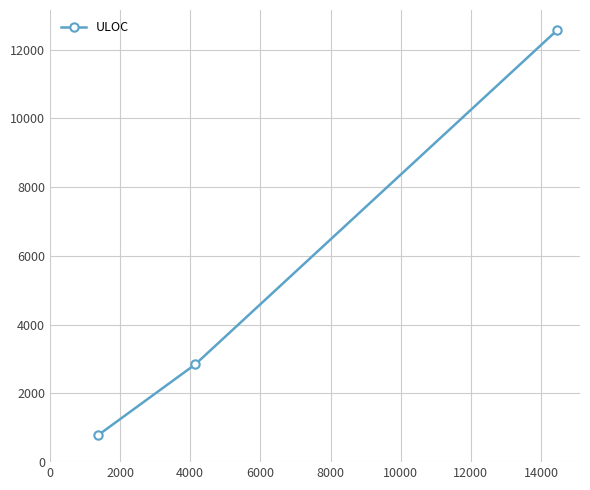

What is the maximum value shown in the chart?

12564